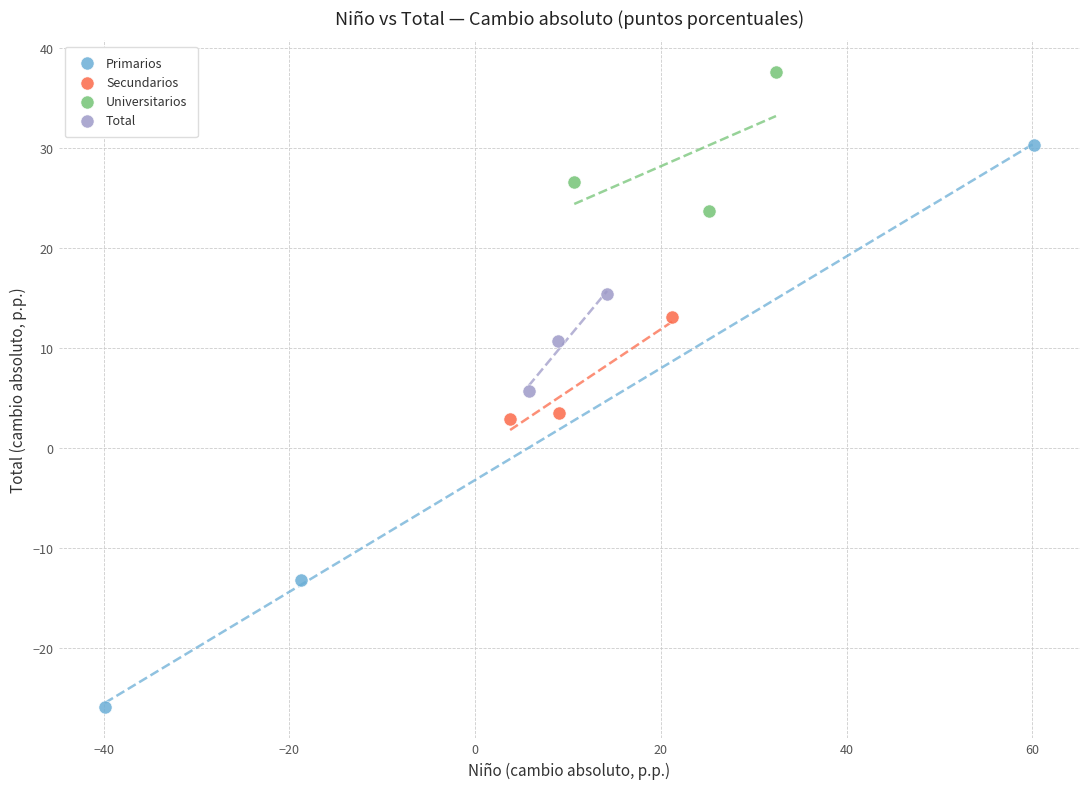

Which series has the widest spread of Y values?

Primarios